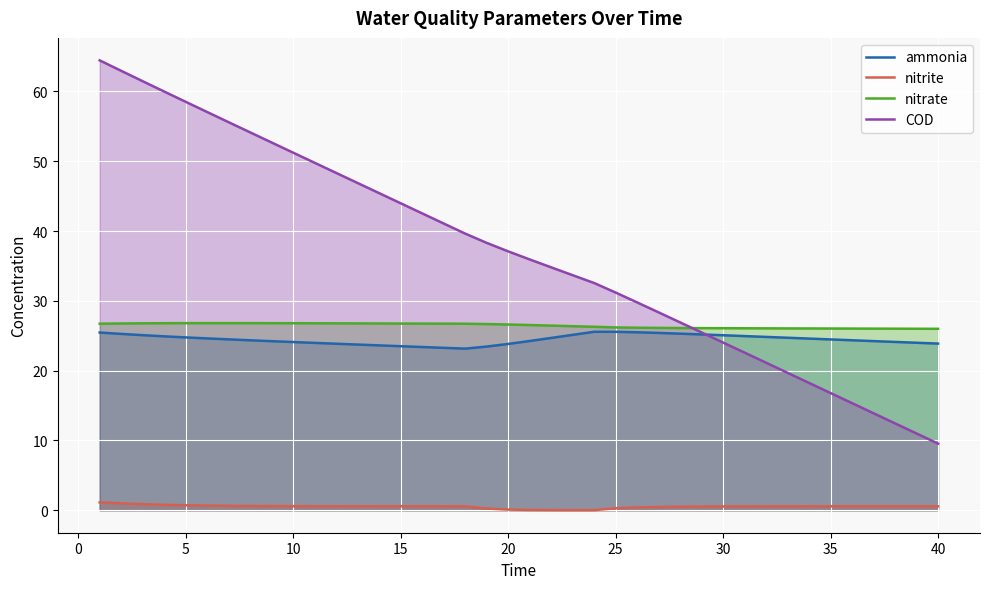

True or false: COD and nitrite cross at least once.

False